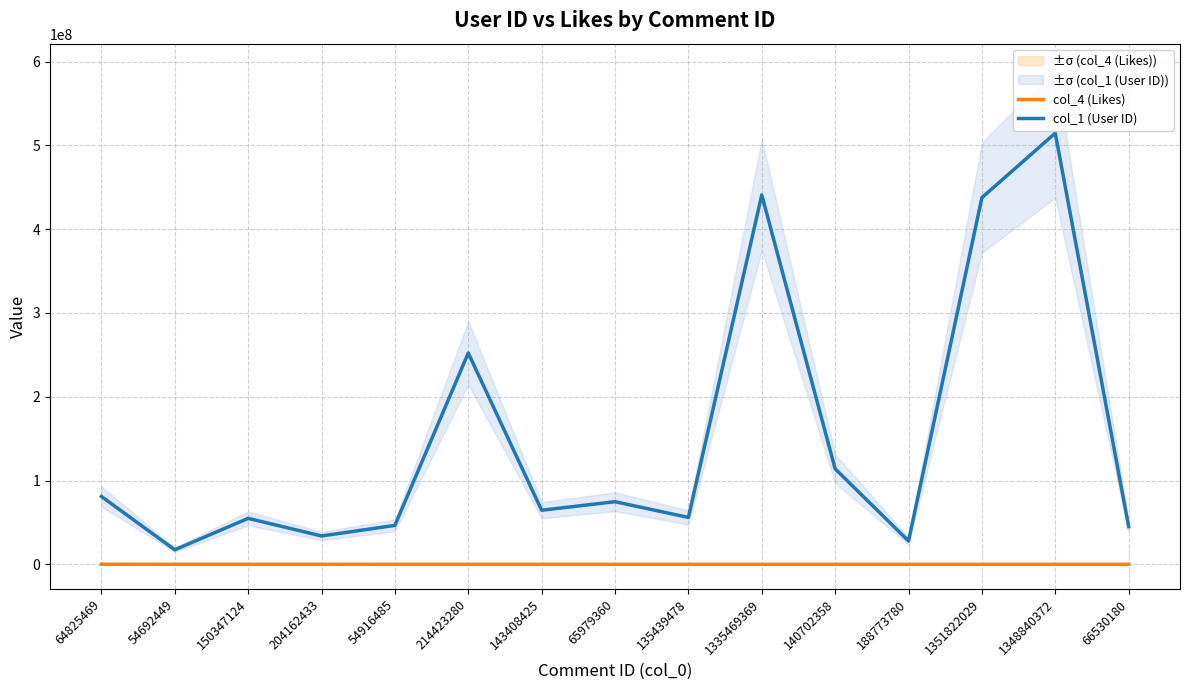

What is the label of the 2nd point from the right?

1348840372